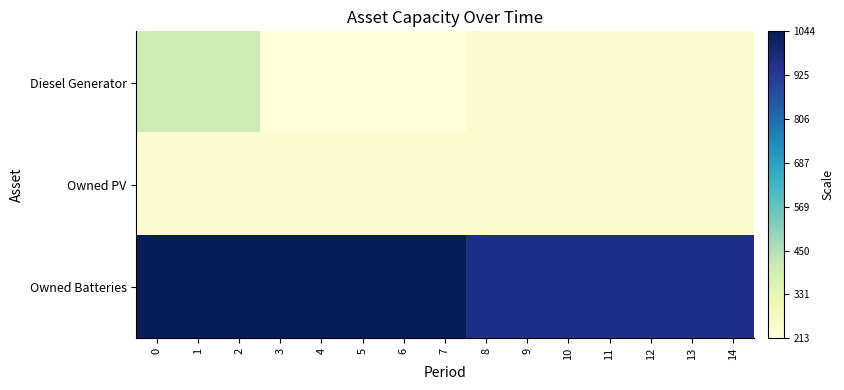

Which series has the largest range (max minus min)?

Diesel Generator